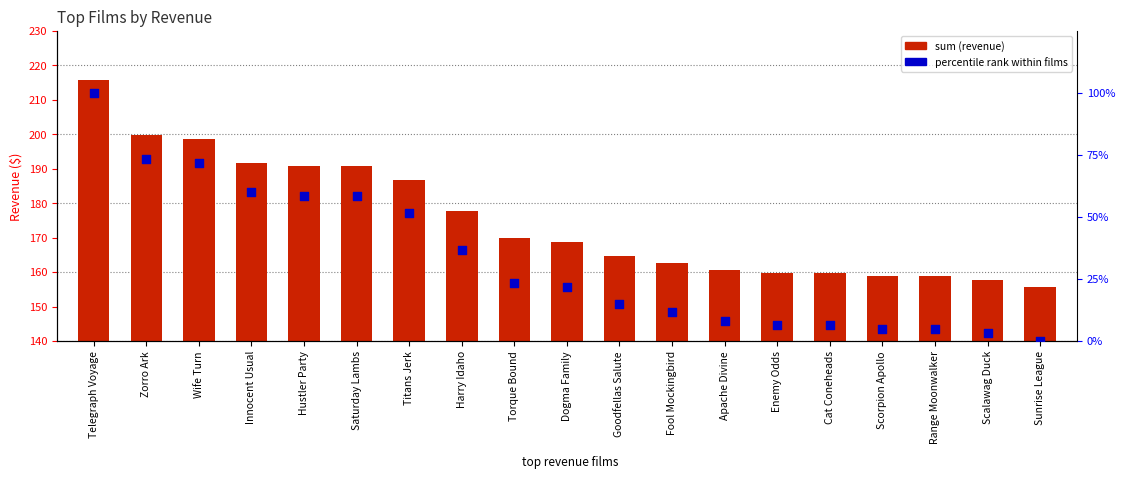

Is the value of percentile rank within films at Titans Jerk greater than the value of sum (revenue) at Wife Turn?

No